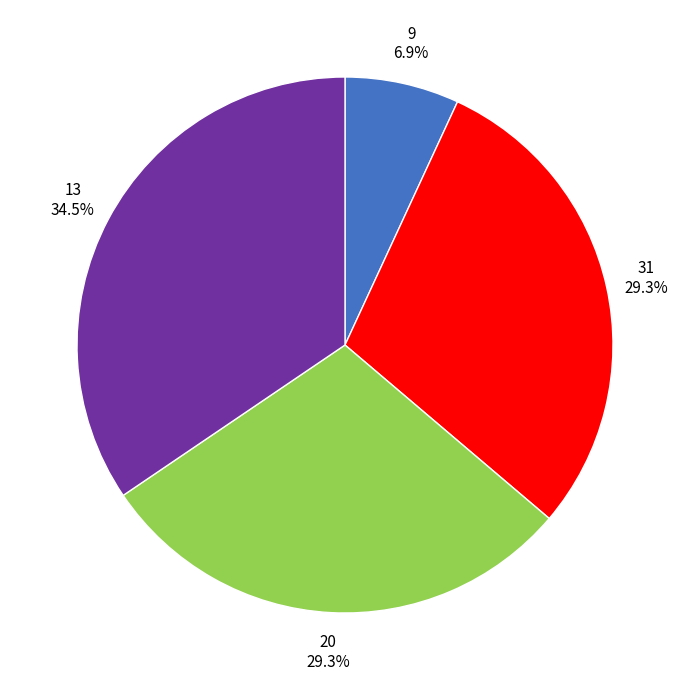

Is there a majority slice in this chart?

No